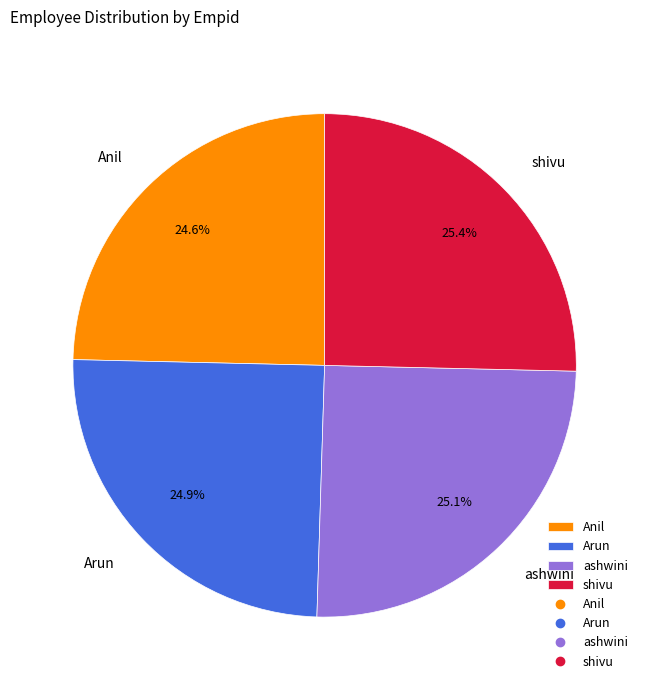

What portion of the pie excludes ashwini?

74.9%